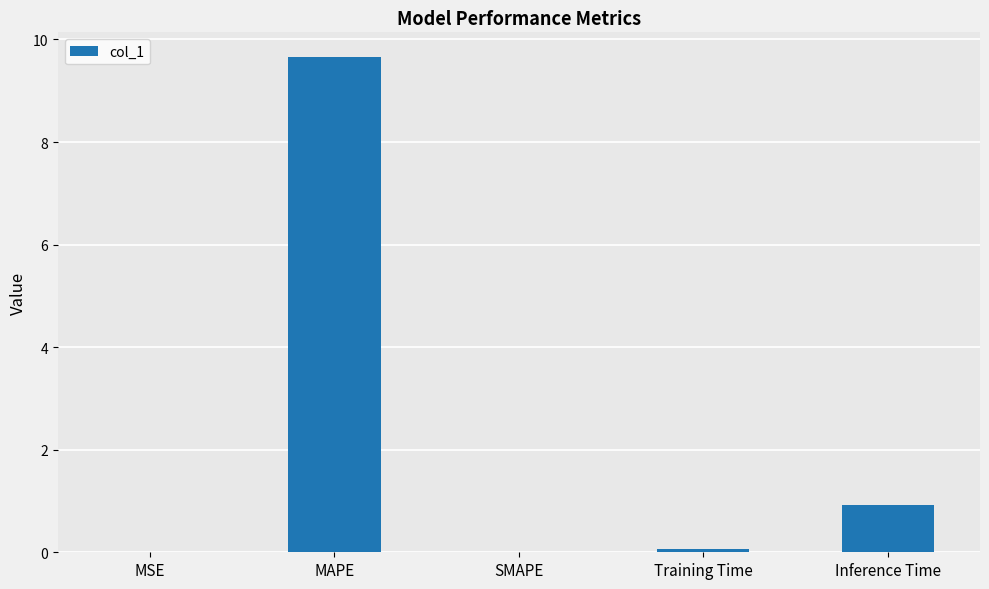

Is it true that the value at Inference Time is 0.3?

False